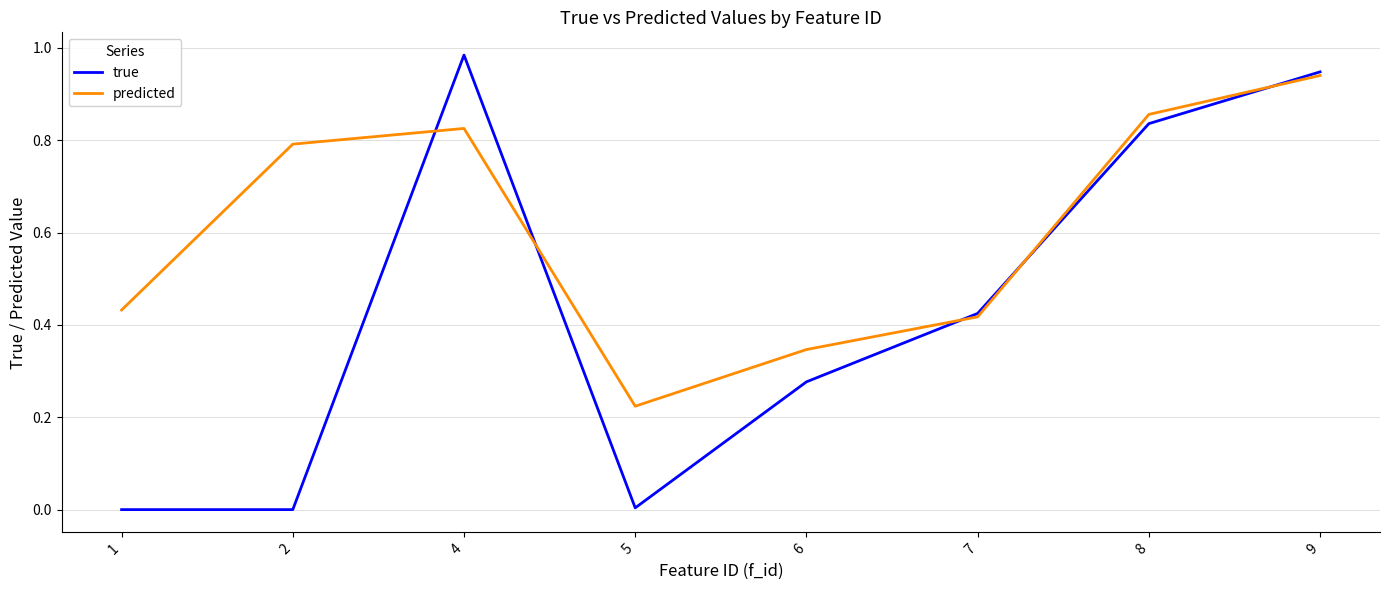

At which category is the sum across all series the highest?

9